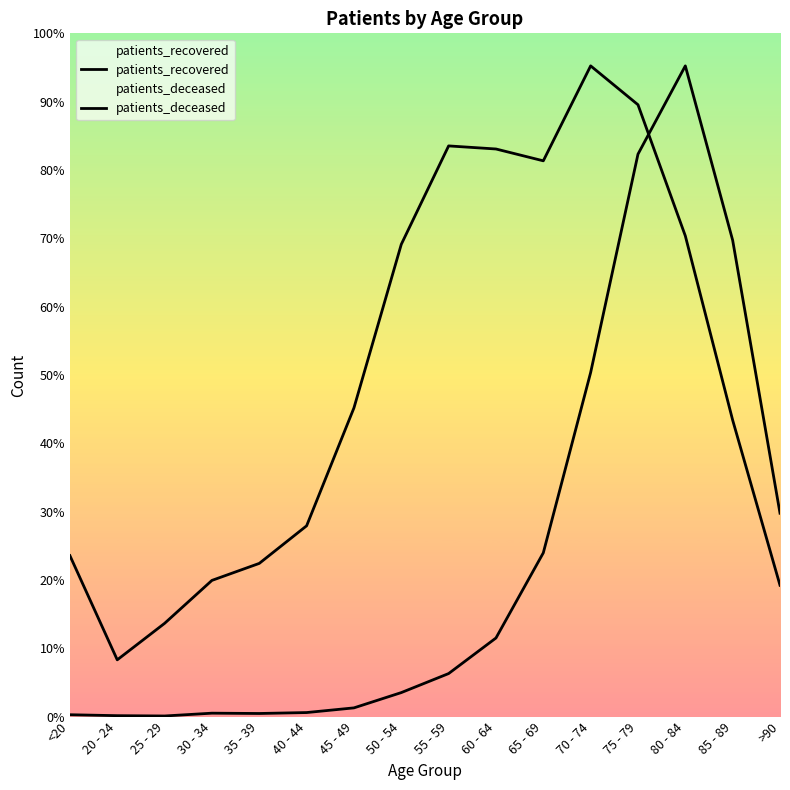

Which label corresponds to the smallest value in the chart?

25 - 29